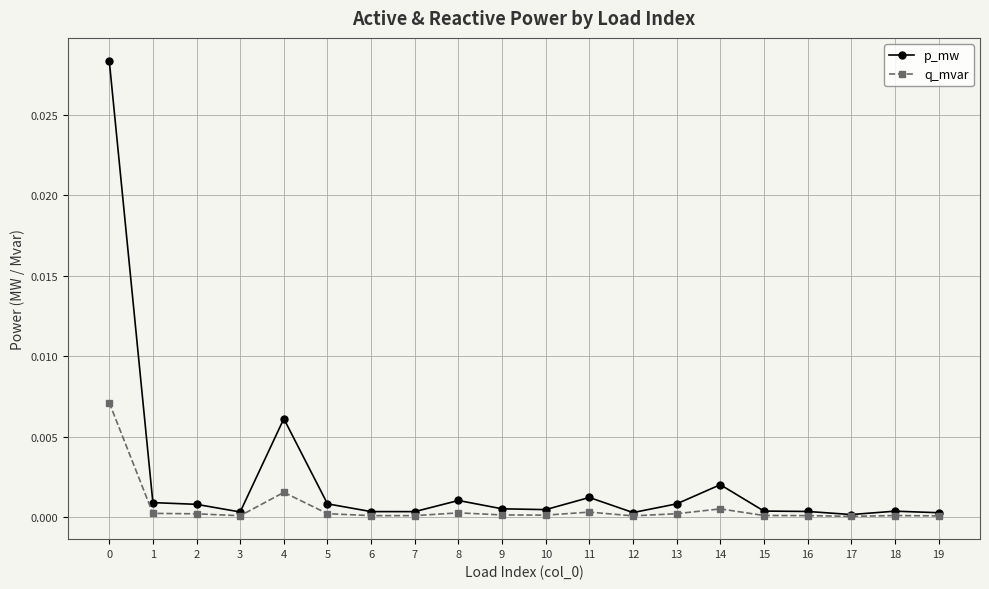

Which series has the largest range (max minus min)?

p_mw